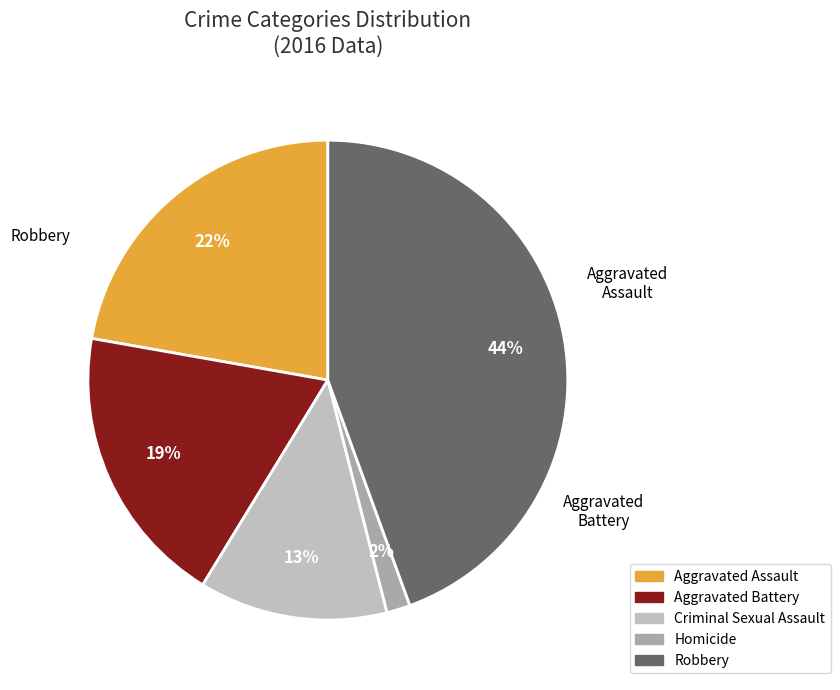

Is the sum of Aggravated Battery and Robbery greater than half?

Yes